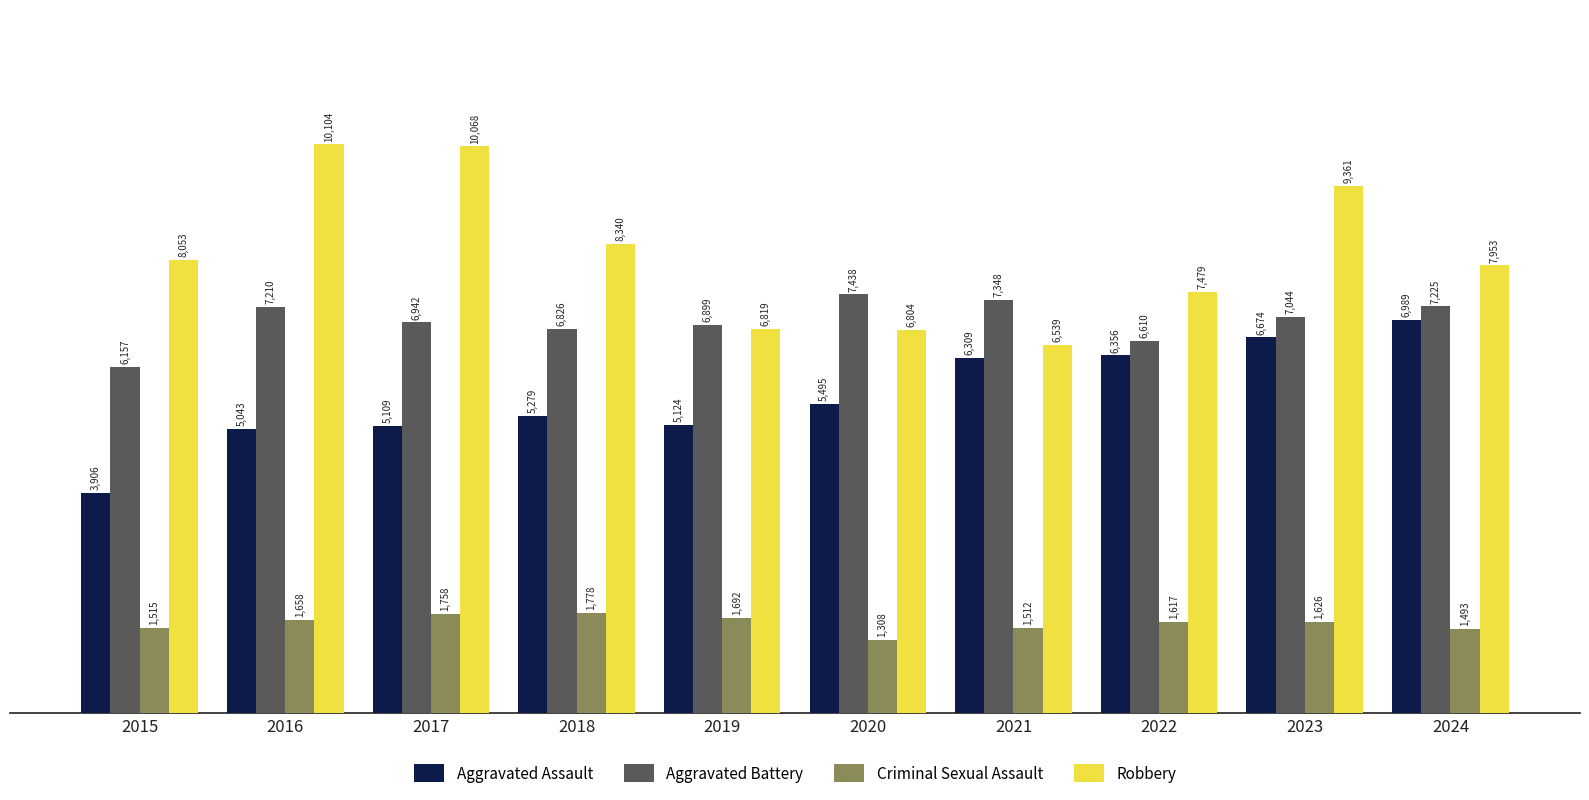

Rank the categories by Aggravated Assault value from lowest to highest.

2015, 2016, 2017, 2019, 2018, 2020, 2021, 2022, 2023, 2024